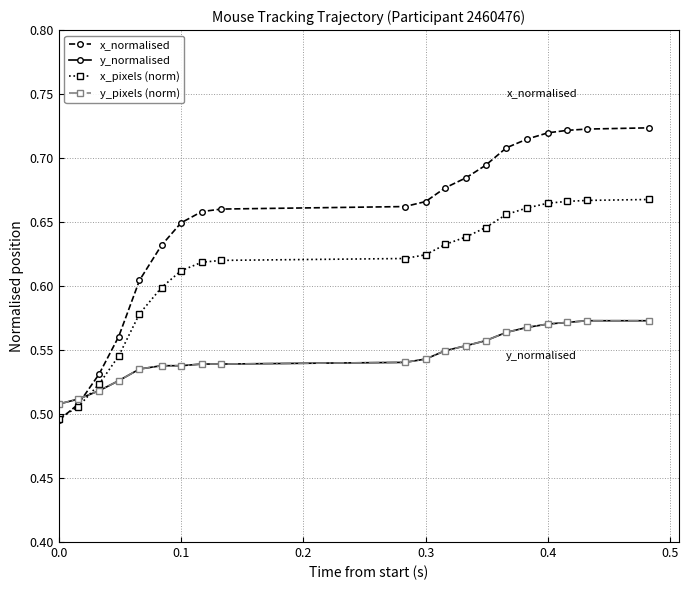

Does the chart have visible grid lines?

Yes